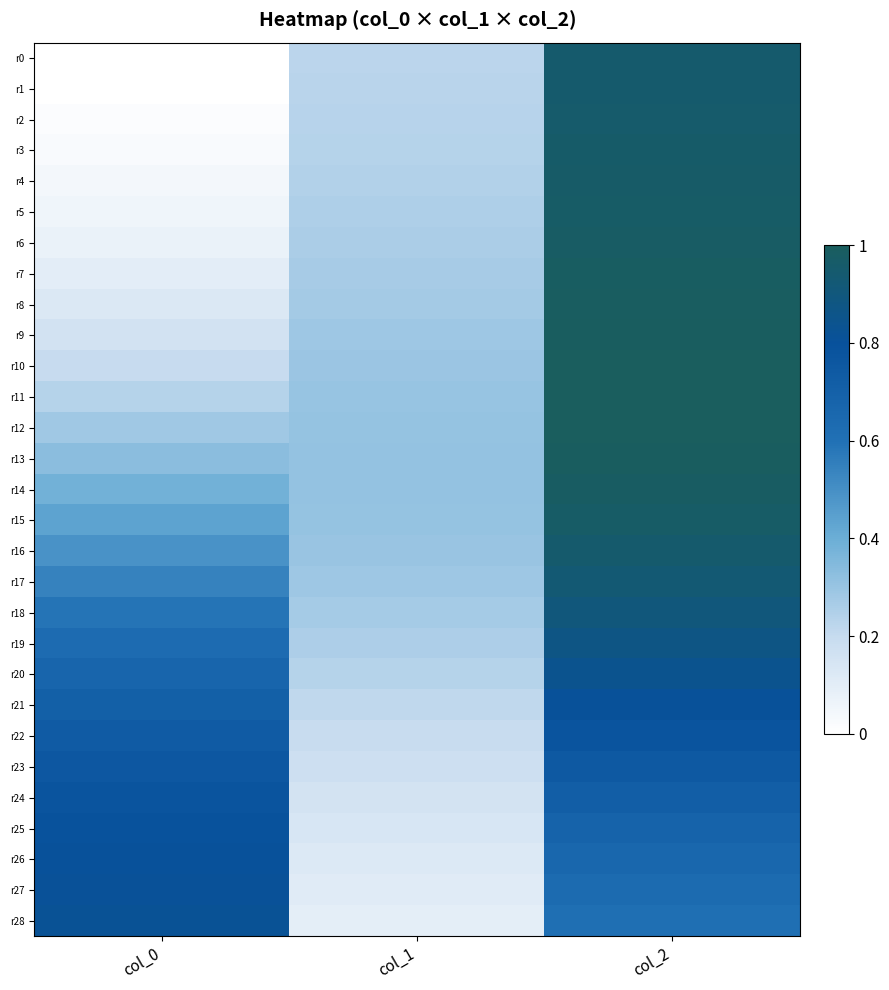

Which category has the highest value across all series?

col_2